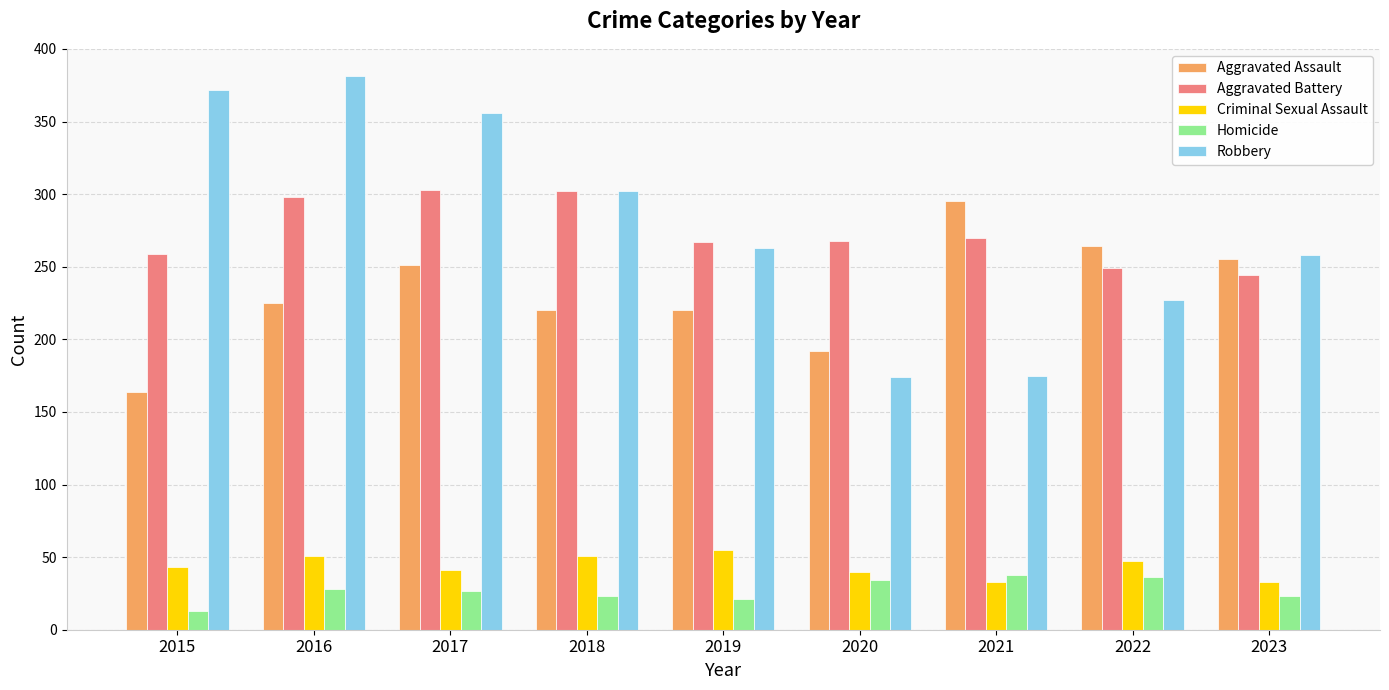

What are all the series names shown in the legend?

Aggravated Assault, Aggravated Battery, Criminal Sexual Assault, Homicide, Robbery